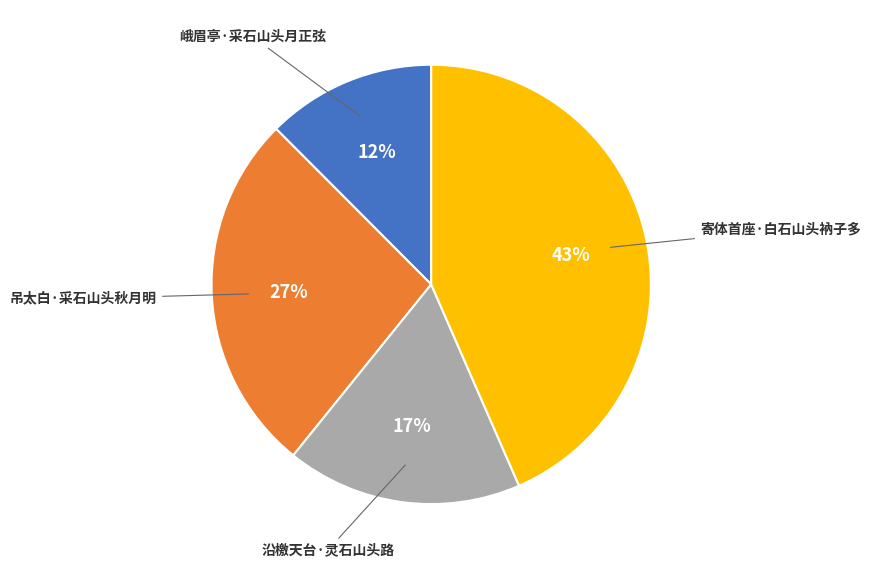

To the nearest percent, what is the difference between the largest and smallest slice percentages?

31%